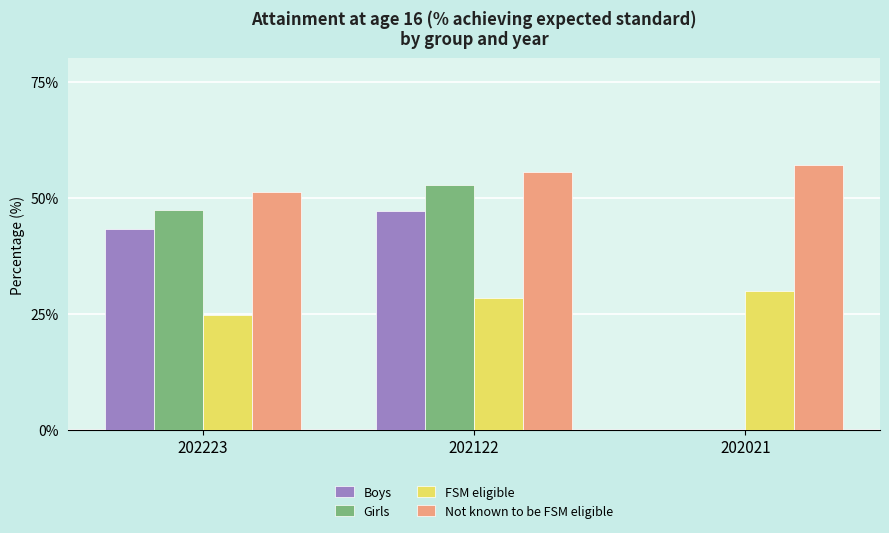

Between 202122 and 202021, which series saw the biggest shift?

Girls